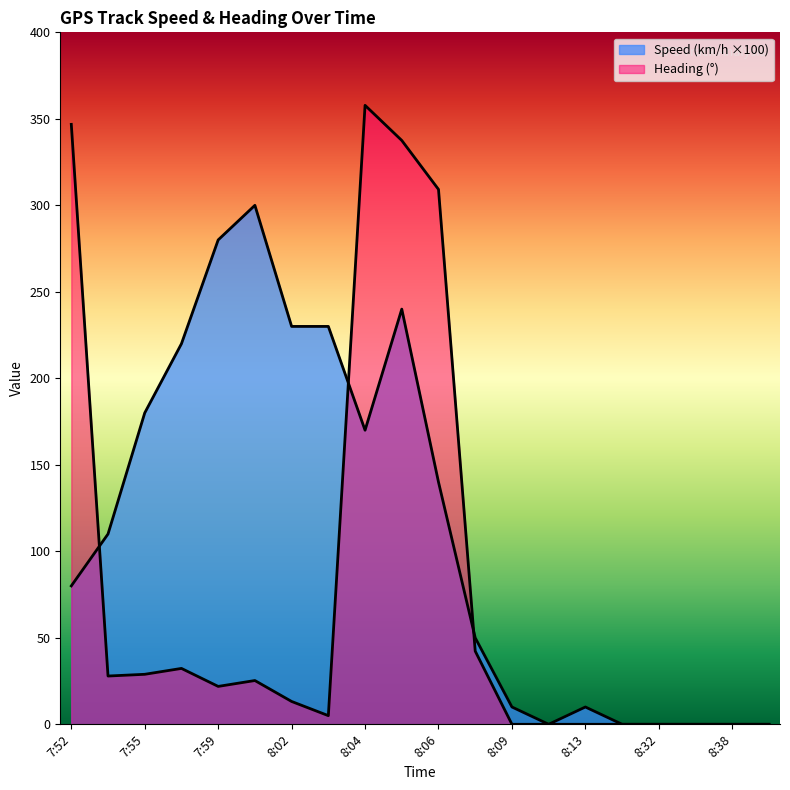

Between which two adjacent categories do Heading and Speed (km/h) first intersect?

7:52 and 7:53